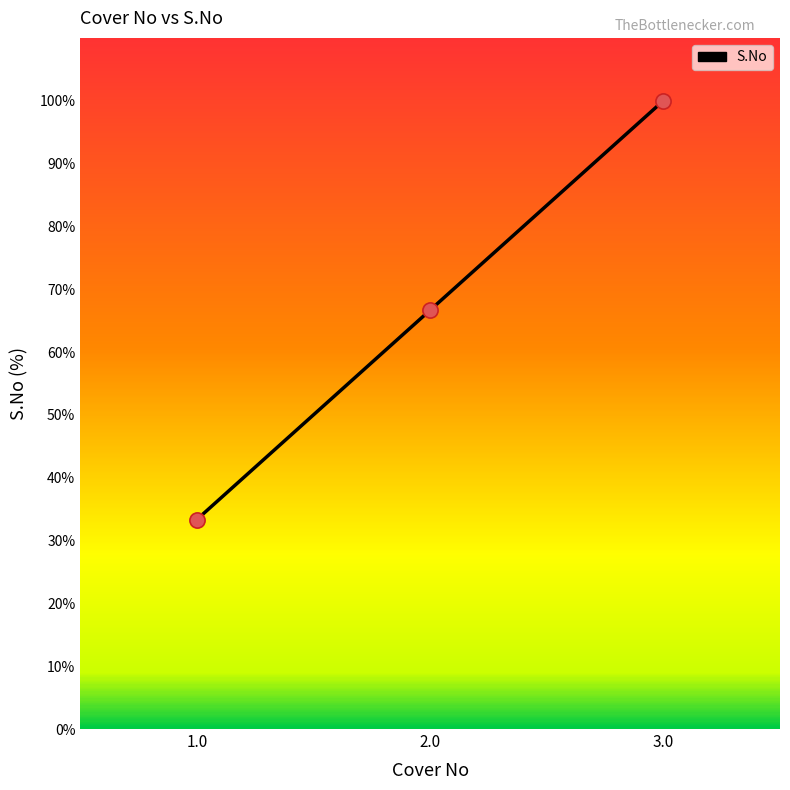

Which has a higher value, 3.0 or 2.0?

3.0